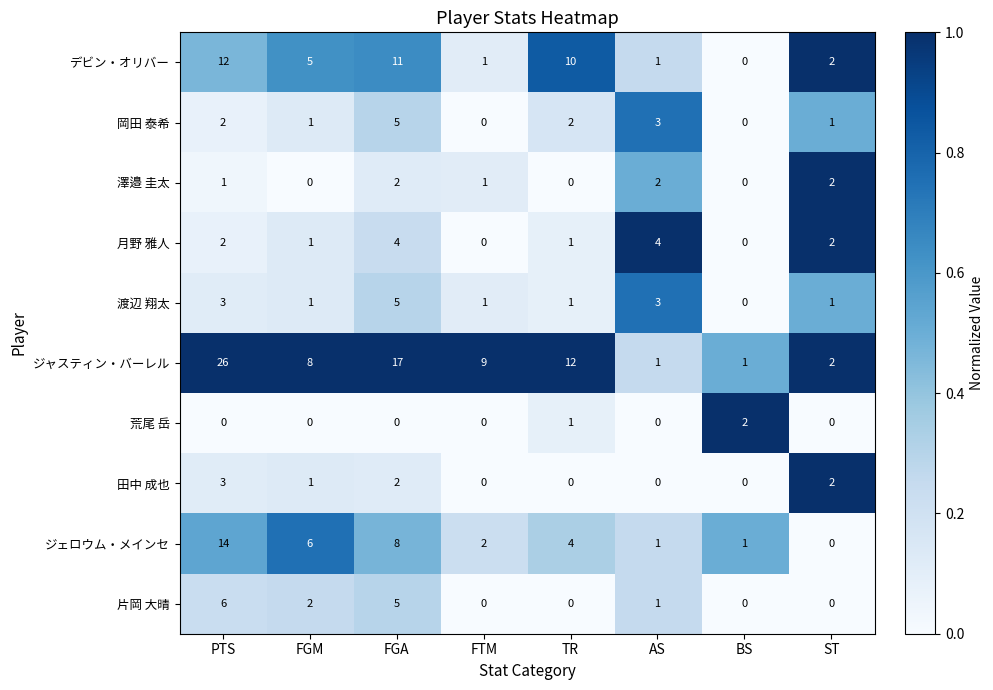

At which label does 片岡 大晴 first exceed 1?

PTS